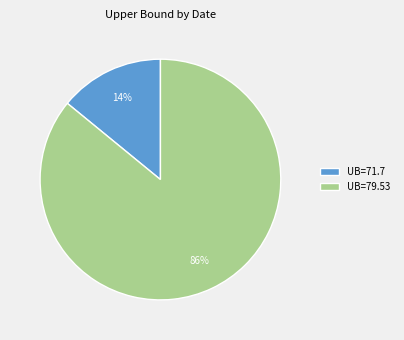

Is it true that UB=71.7 is 14% of the pie?

True